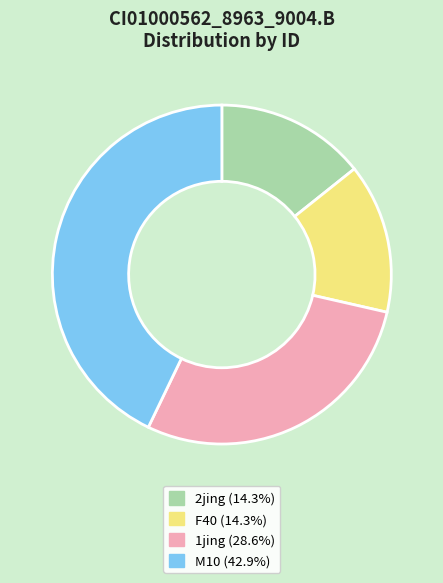

Is there a majority slice in this chart?

No